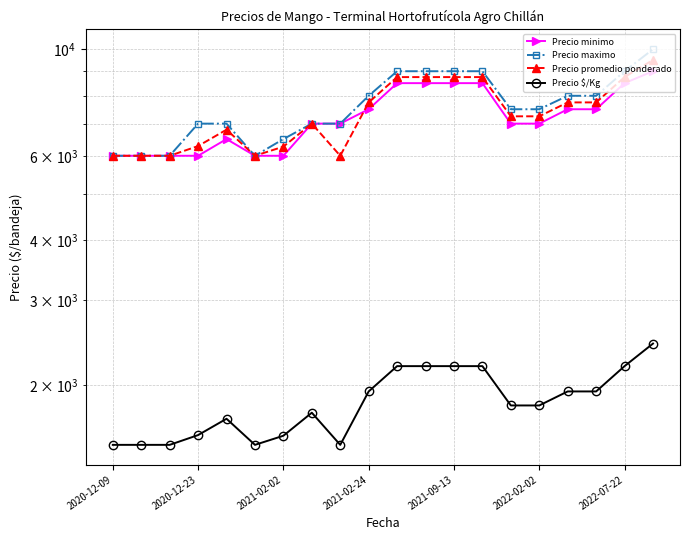

What is the average value of the Precio promedio ponderado series?

7368